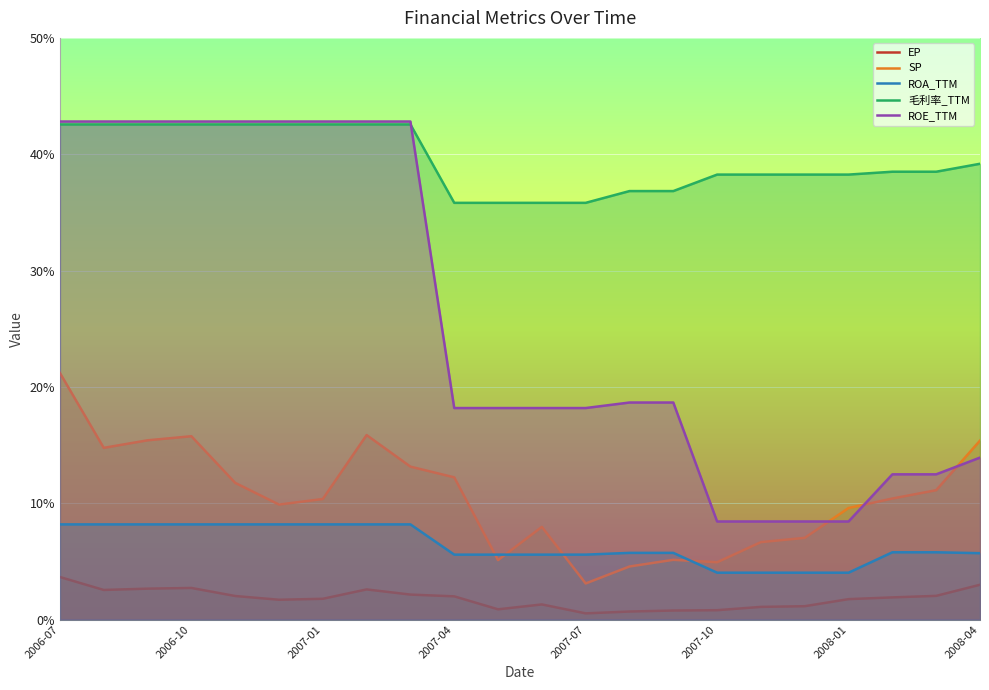

What is the difference between the highest and lowest values at 2006-10?

40.1